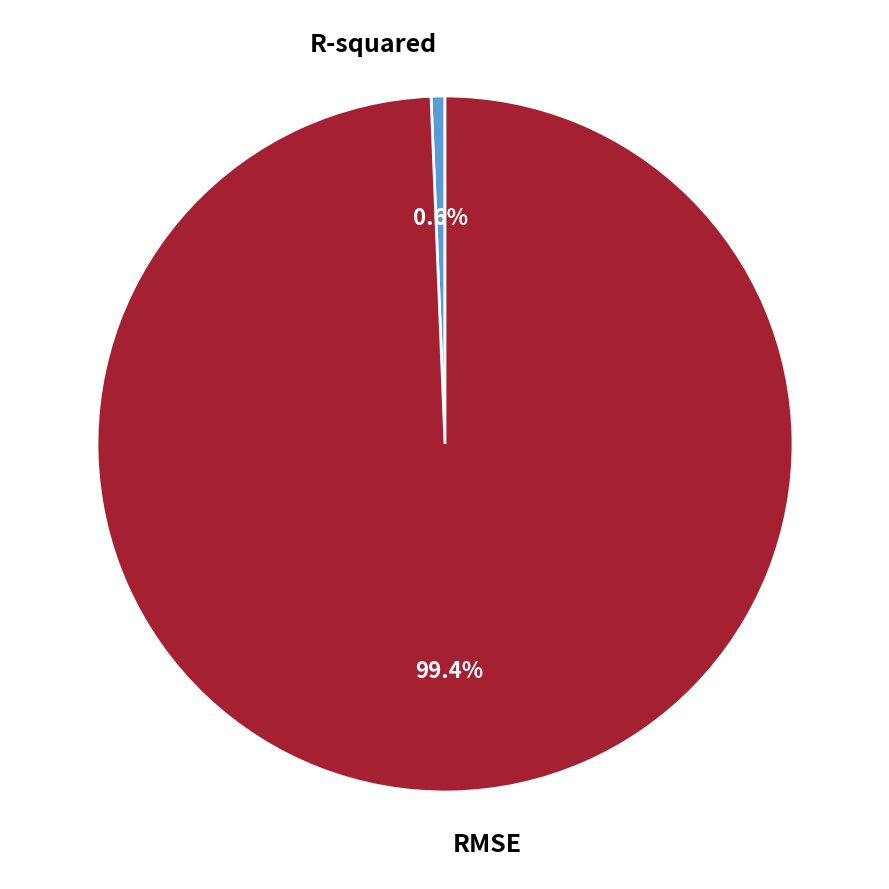

How many segments does this pie chart have?

2